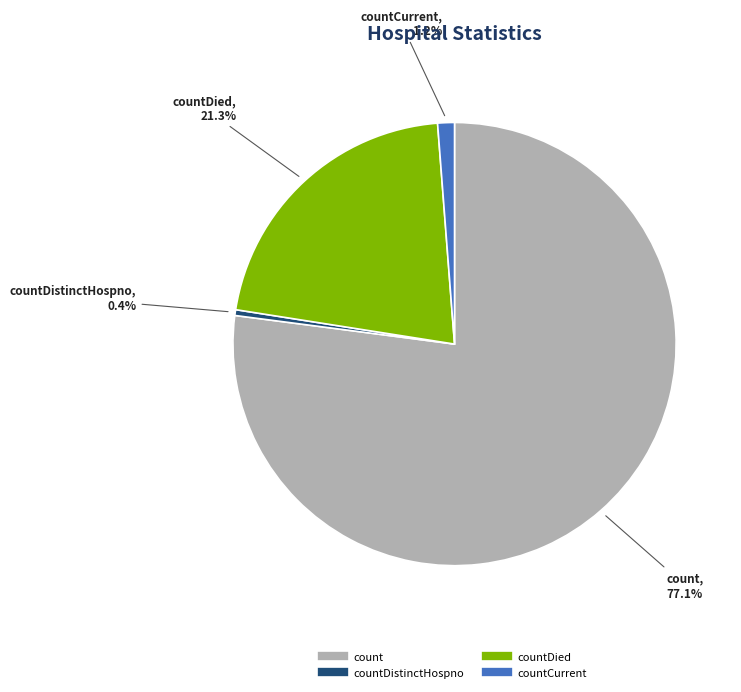

Does any single category account for the majority?

Yes